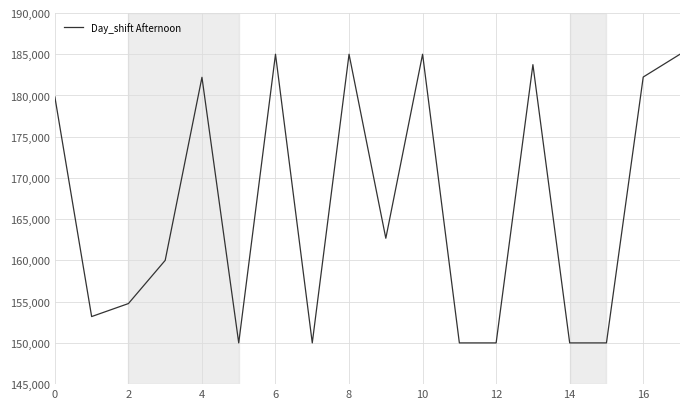

What is the maximum value shown in the chart?

185000.0